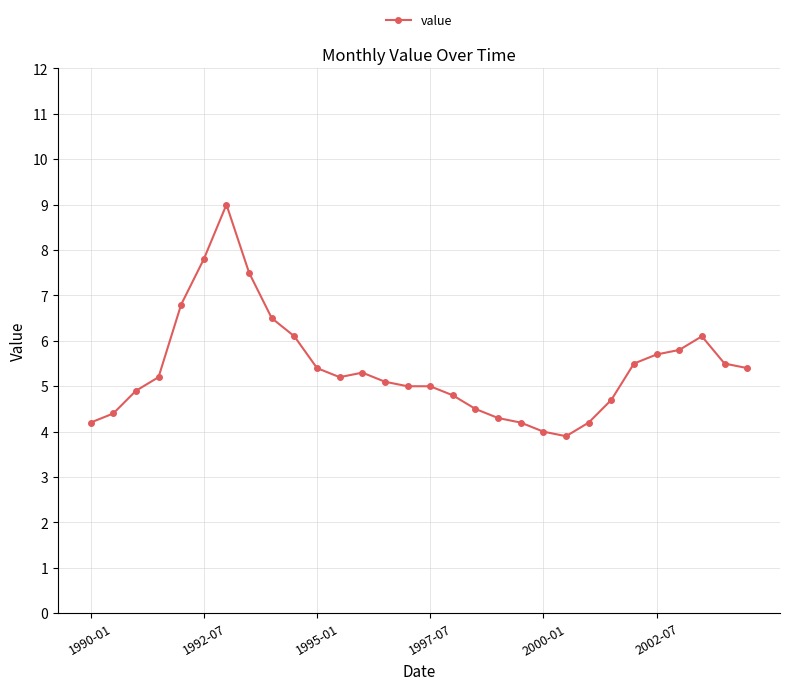

True or false: the data has more than 0 interior local peaks.

True